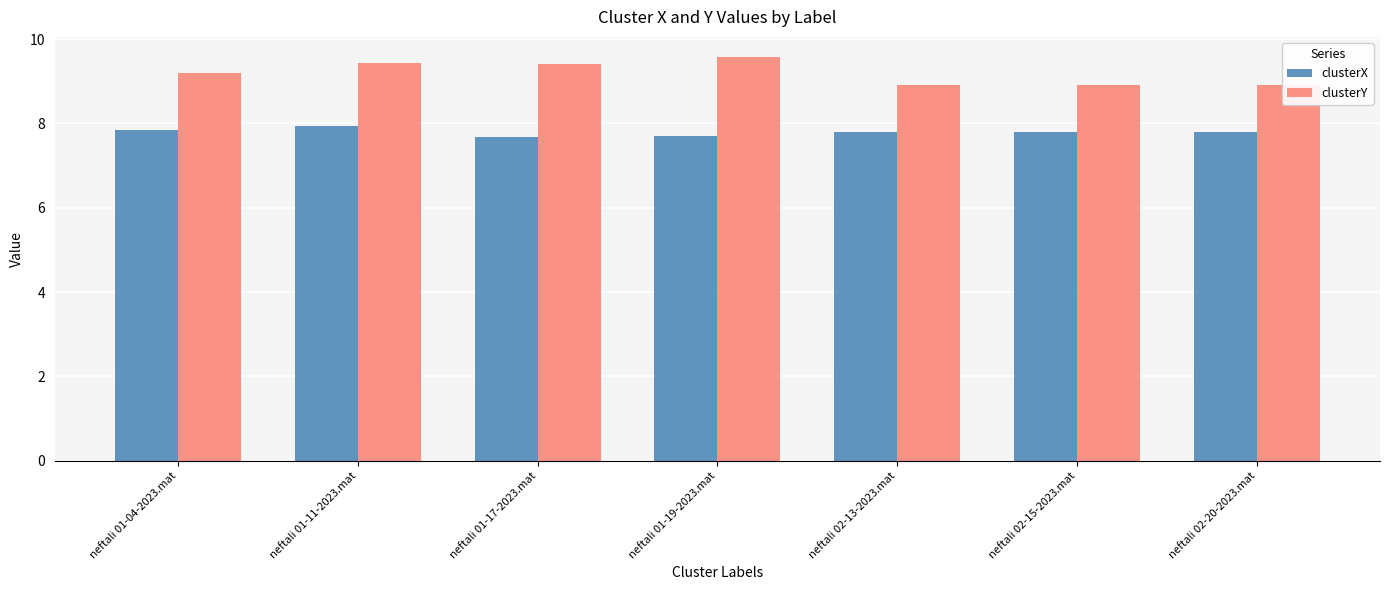

Count the clusterY values in the range 8 to 9.

3